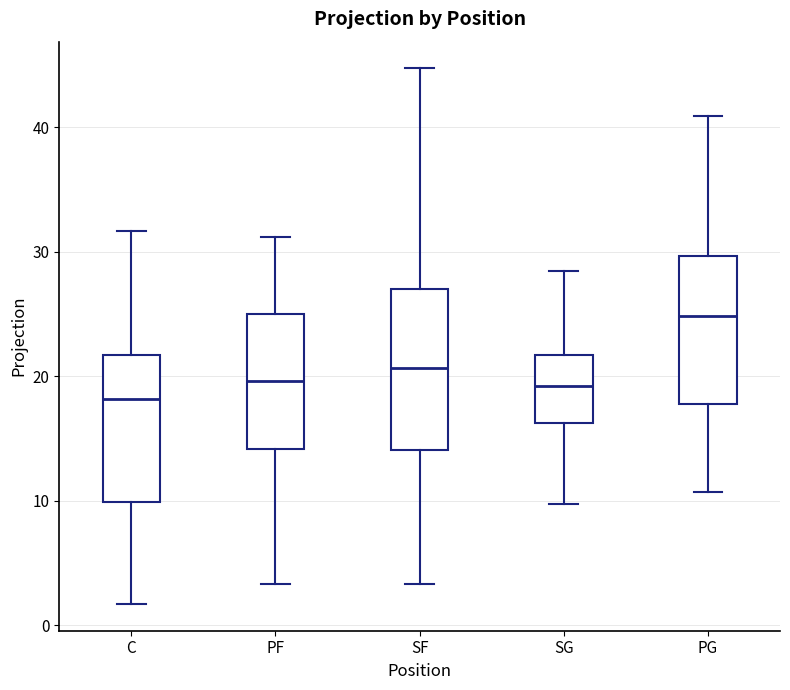

Where does the lower whisker of the box for SF end on the y-axis? The values are not printed on the chart, so give them approximately, as read against the axis.

3